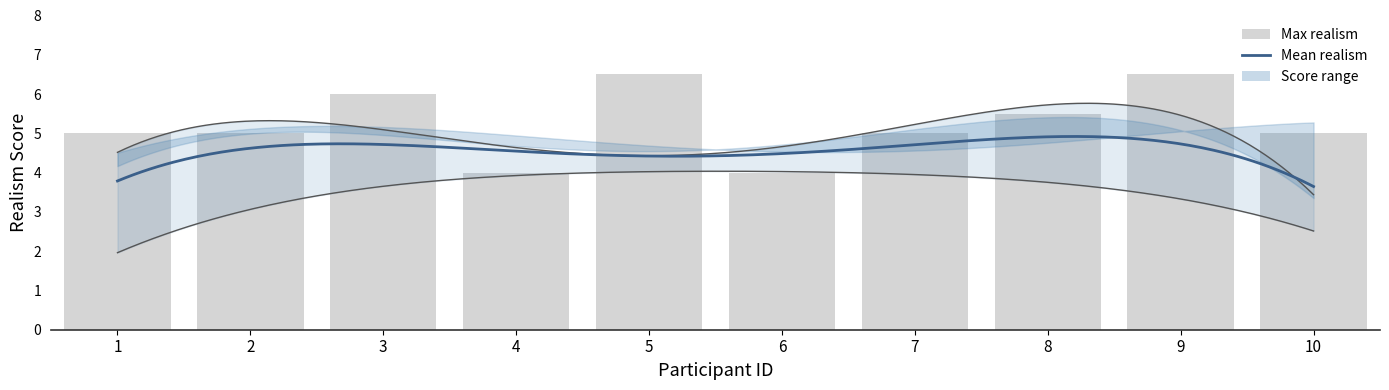

What is the value of the B realism bar at the 5th from the left?

6.5